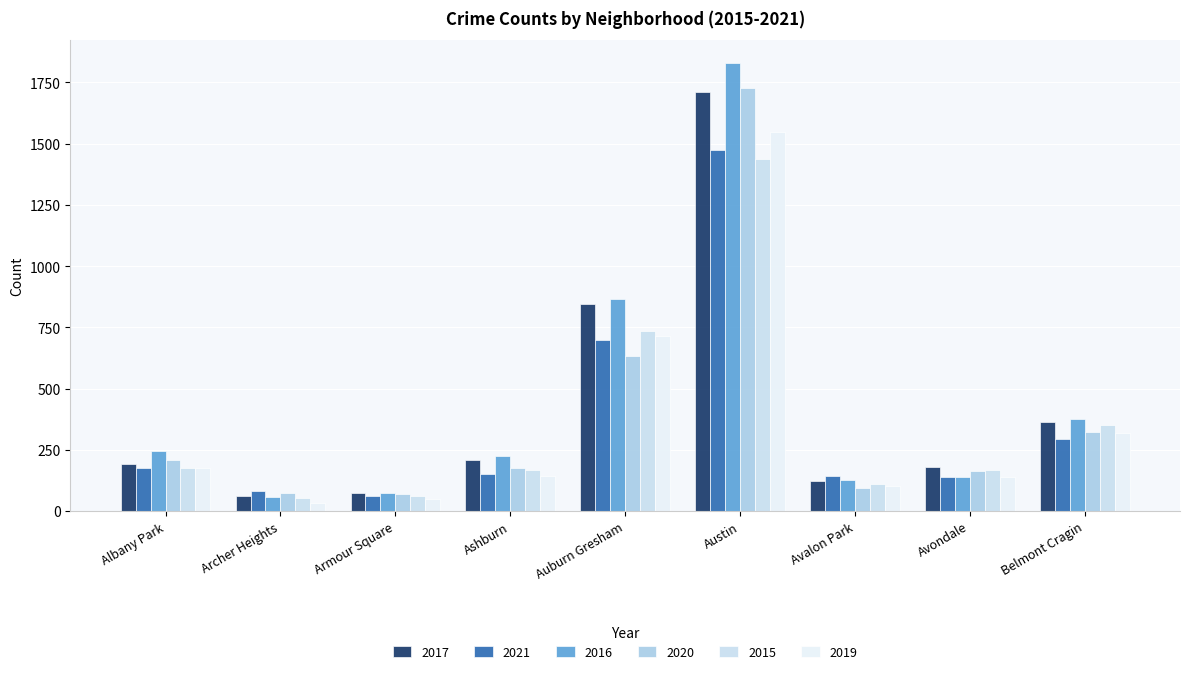

What is the difference between the 2017 values at Ashburn and Auburn Gresham?

638